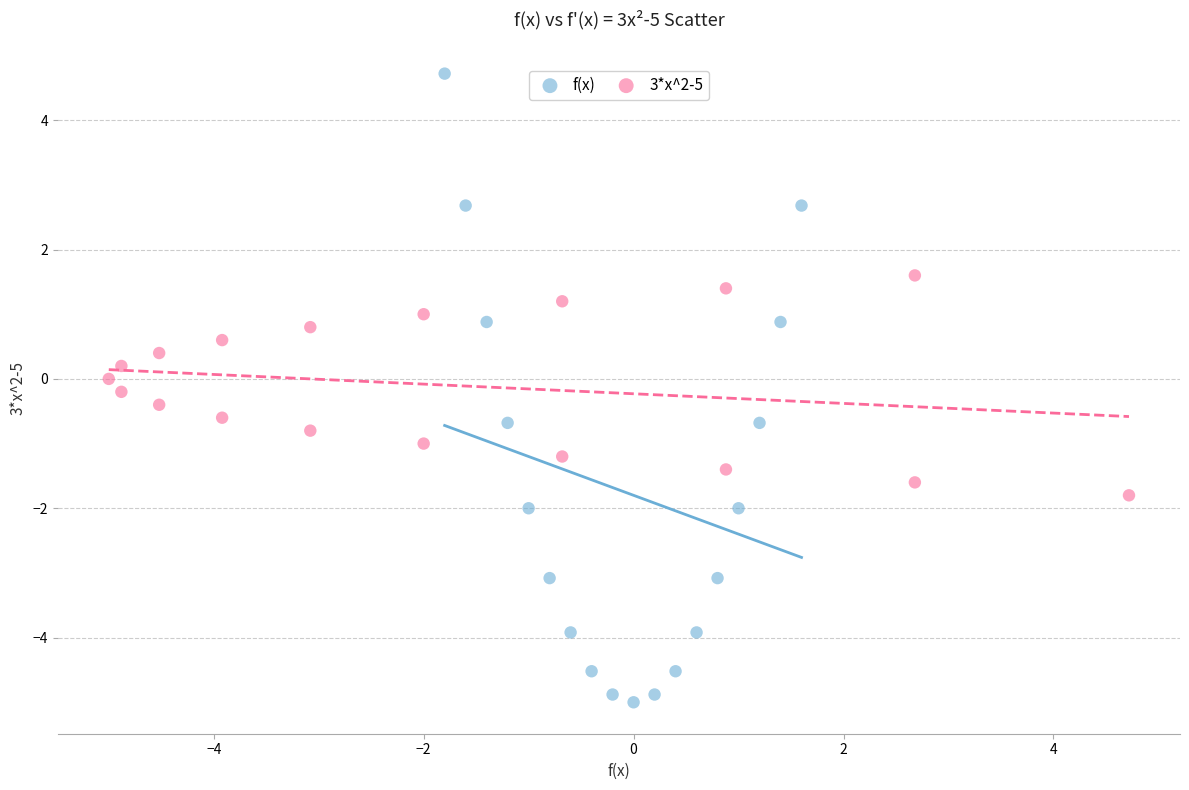

Which series contains the highest Y value?

f(x)